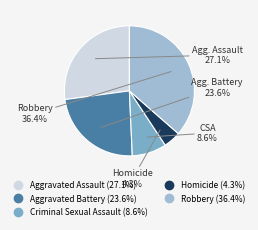

True or false: Homicide accounts for 17% of the total.

False